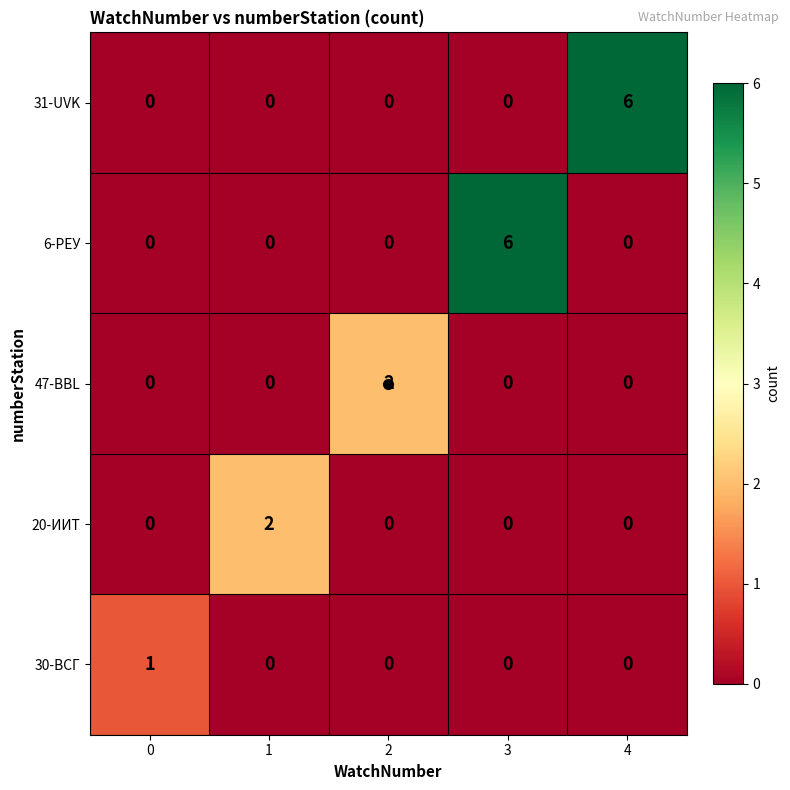

The value of 47-BBL at 1 is 0. True or false?

True